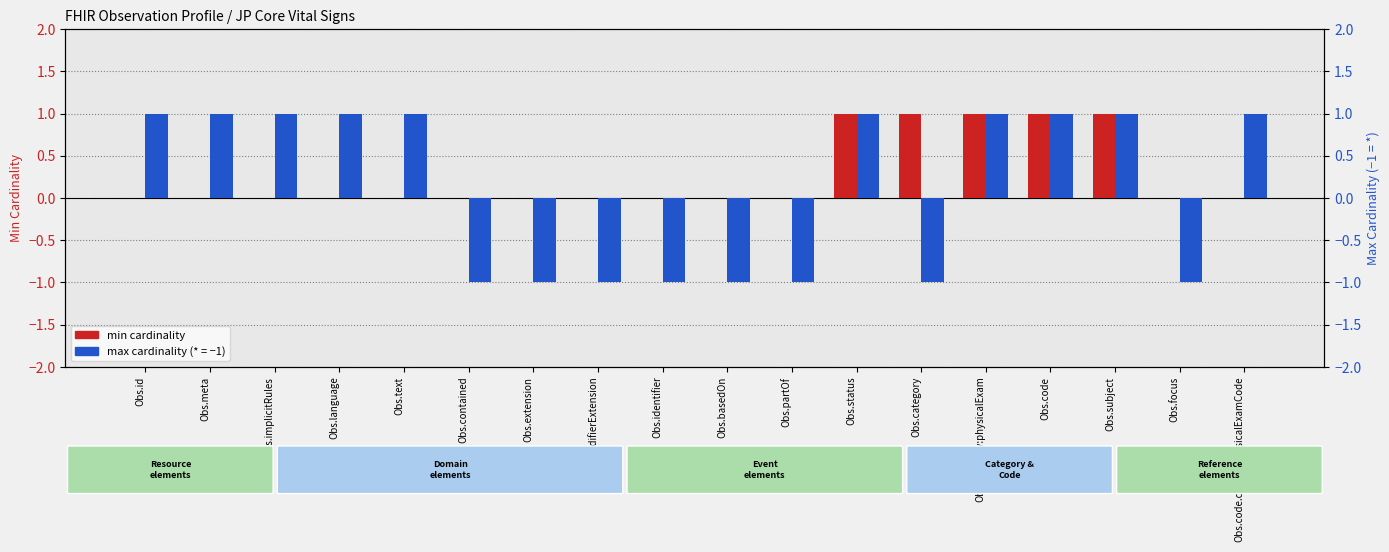

Are the bars grouped side by side (vs. stacked)?

Yes